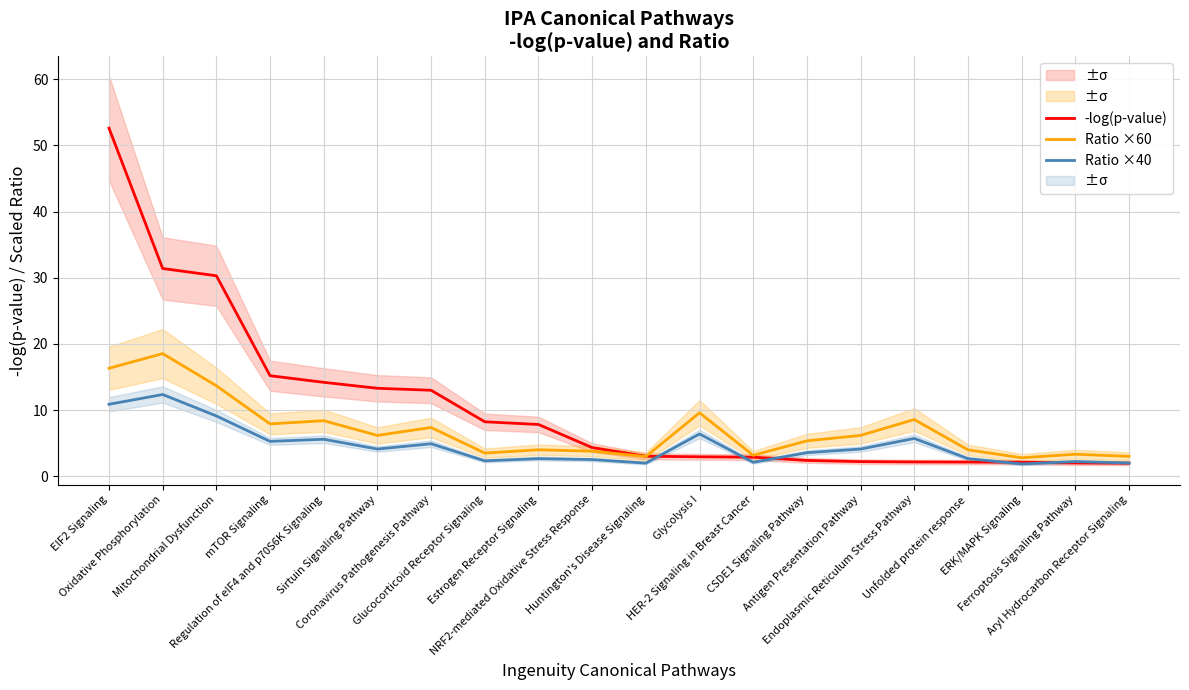

Which has a higher value, ERK/MAPK Signaling or Antigen Presentation Pathway?

Antigen Presentation Pathway